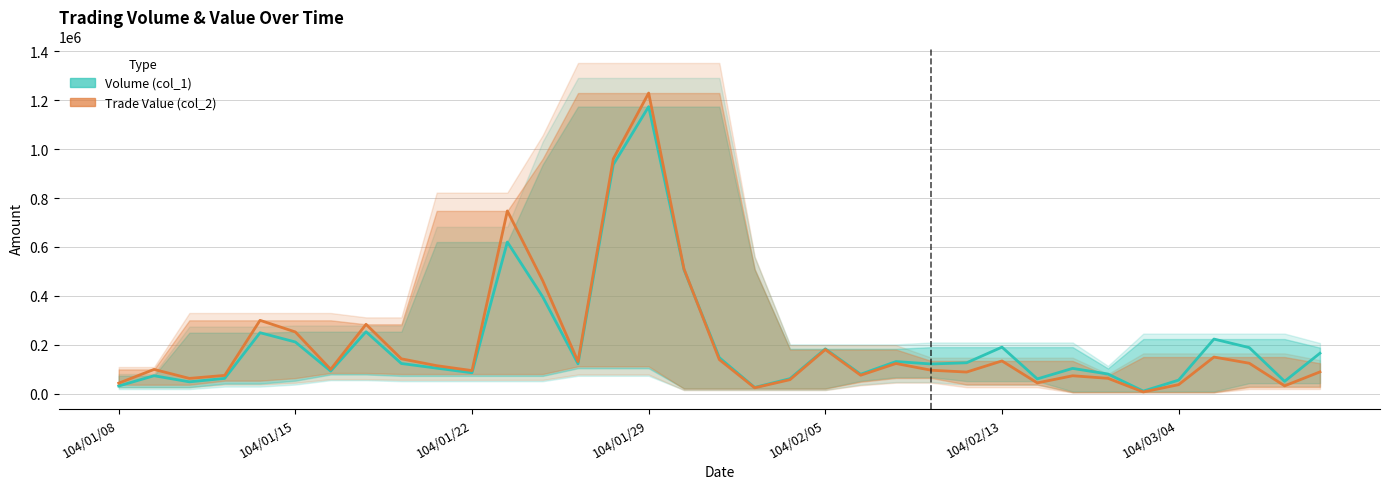

Which series has the largest range (max minus min)?

Trade Value (col_2)